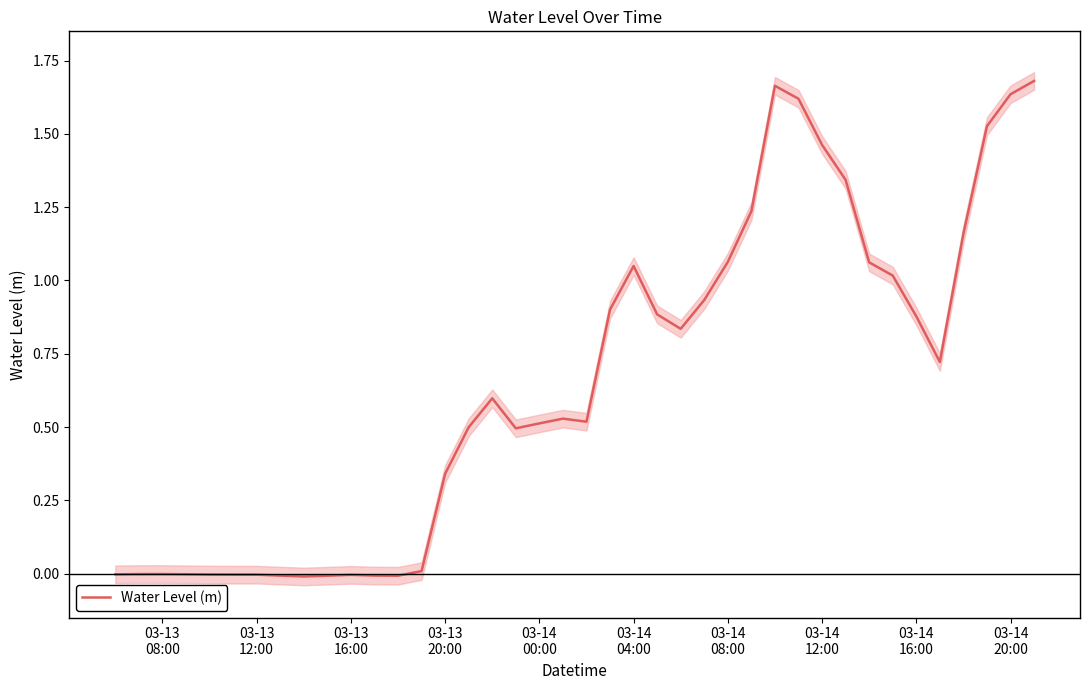

True or false: the data shows -0.0 at 12.

False